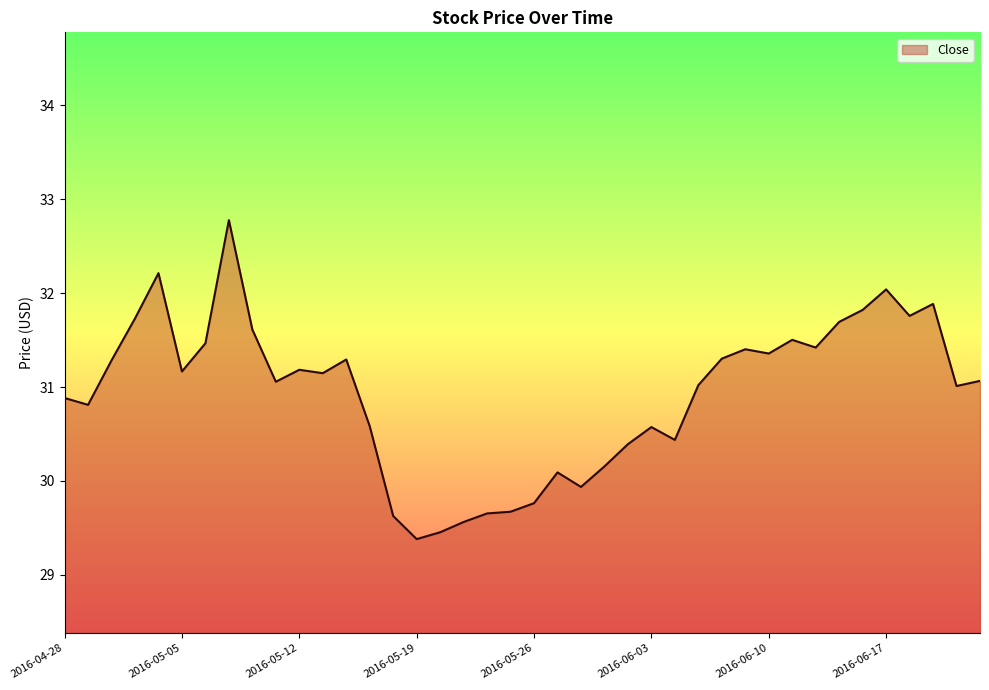

What is the minimum value shown in the chart?

29.4